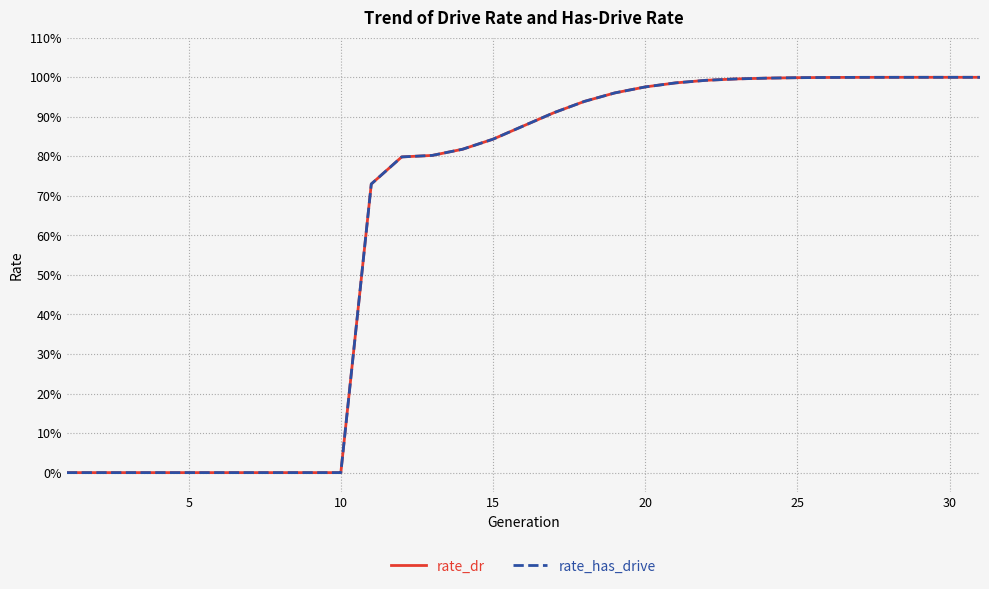

Does the chart have visible grid lines?

Yes